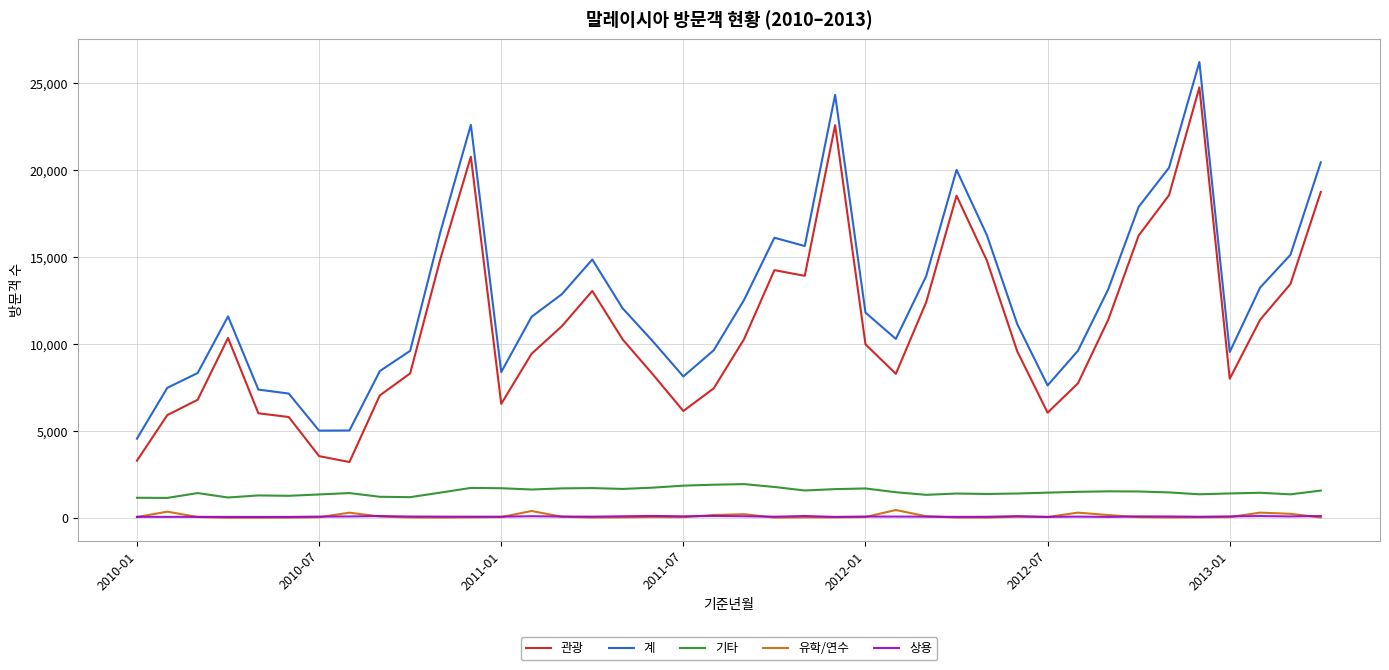

What is the difference between the maximum and minimum values in the 관광 series?

21549